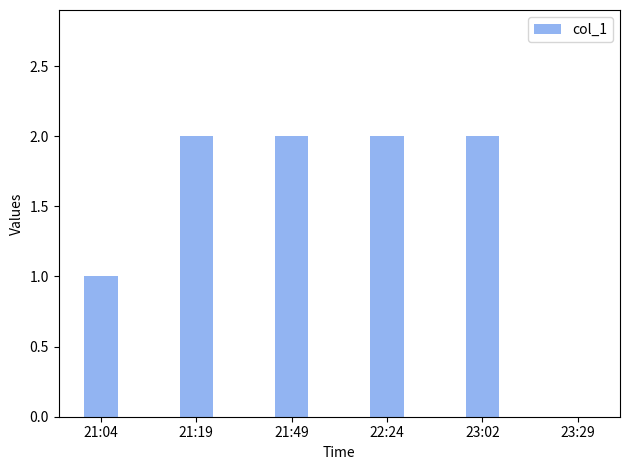

Are the bars grouped side by side (vs. stacked)?

No